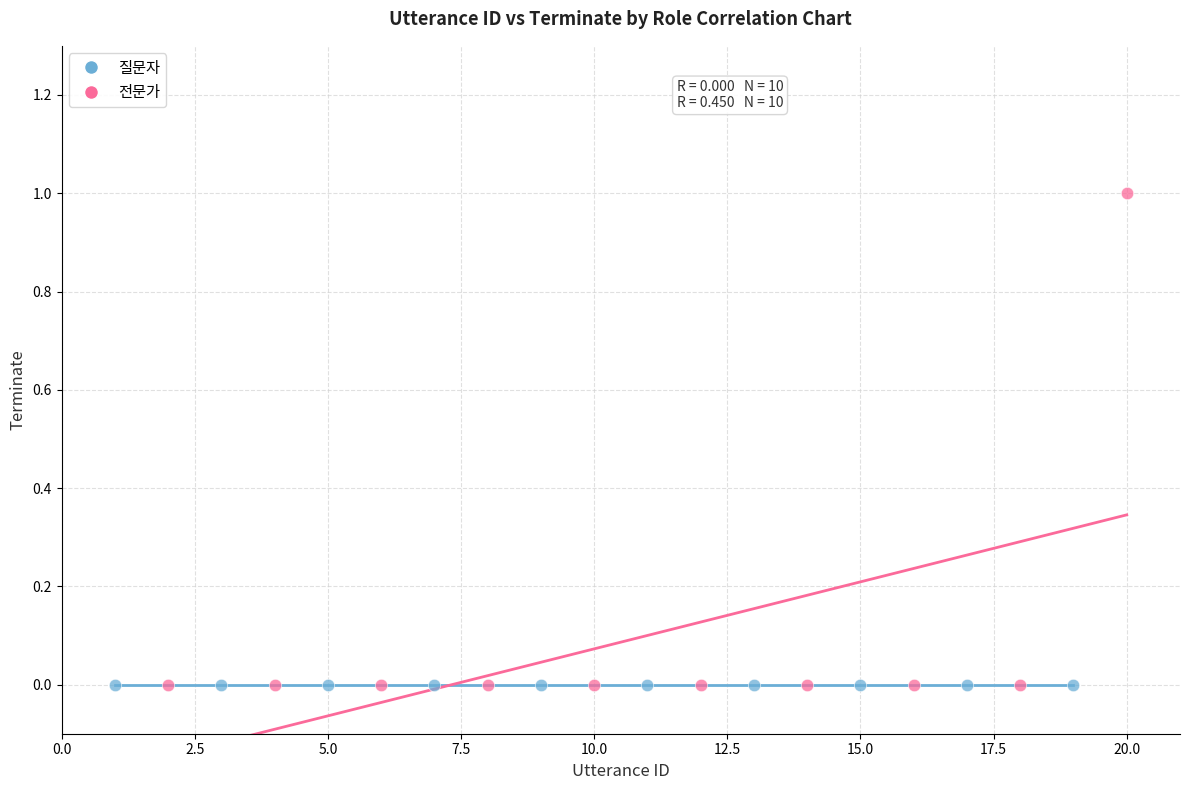

Which series reaches the maximum Y coordinate?

전문가